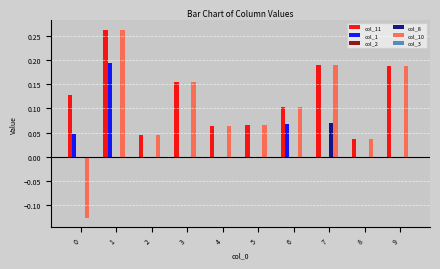

Does the chart contain stacked bars?

No